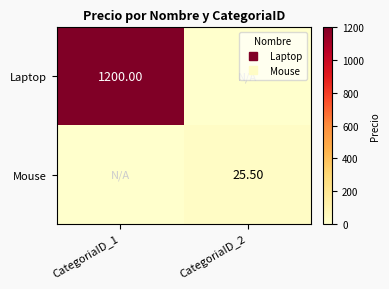

What is the total value across all series at CategoriaID_1?

1200.0